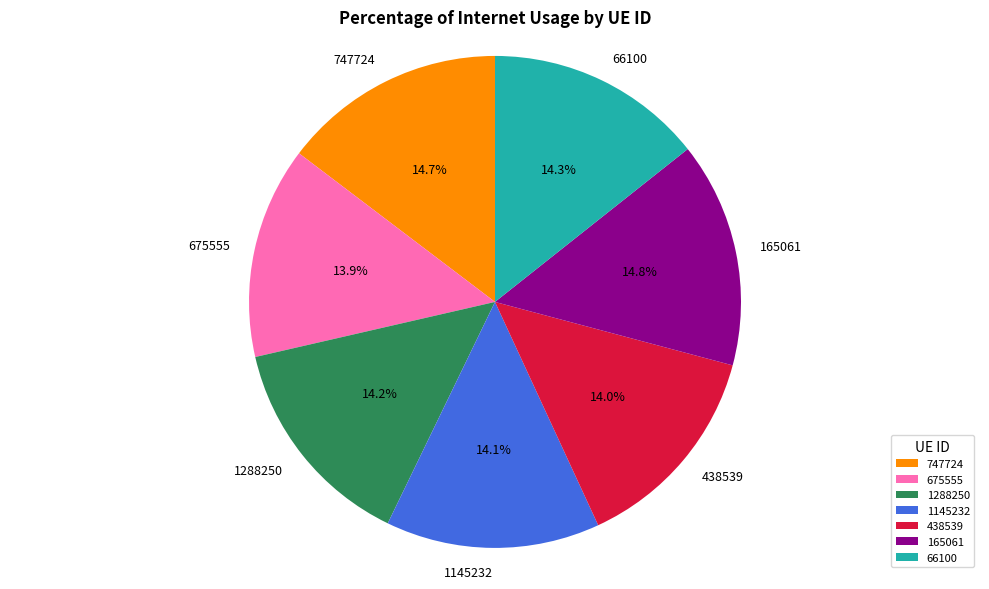

Does any single category account for the majority?

No